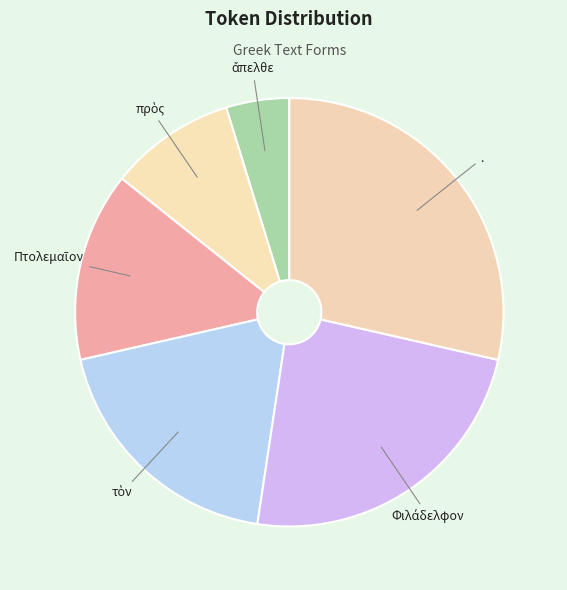

Does . represent more than half of the total?

No